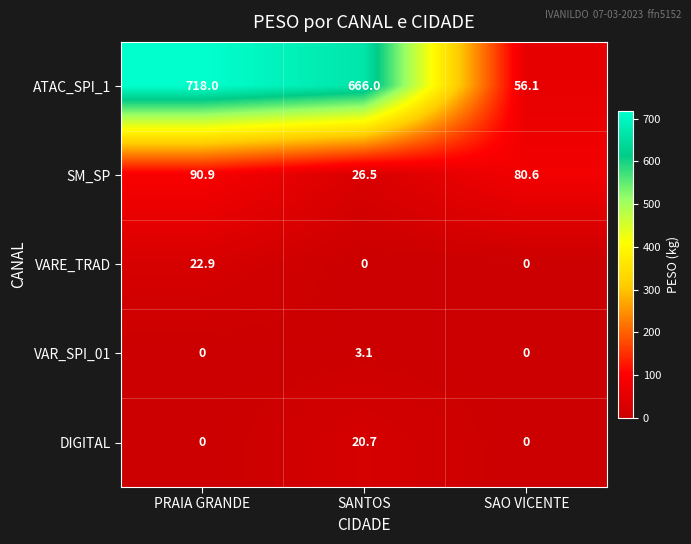

How many values in the SM_SP series exceed 80?

2